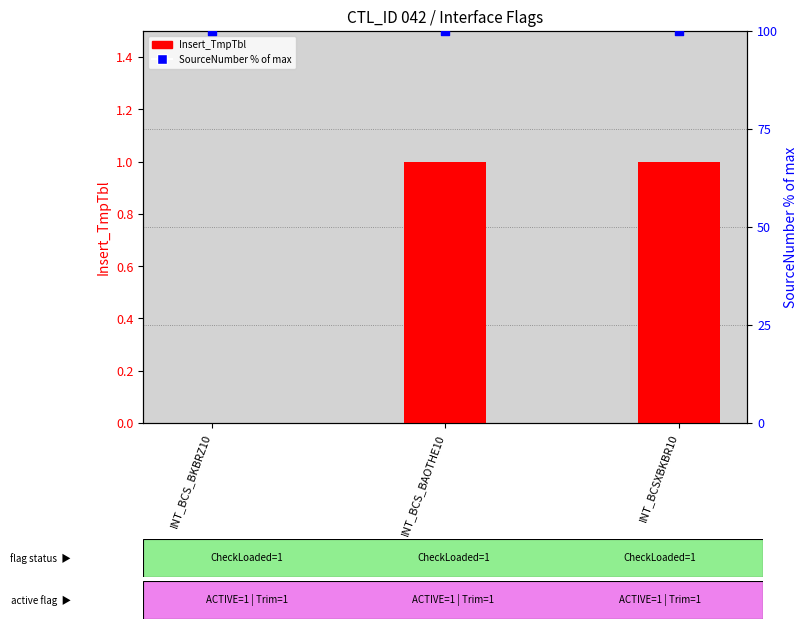

Which series reaches the maximum Y coordinate?

SourceNumber (% of max)